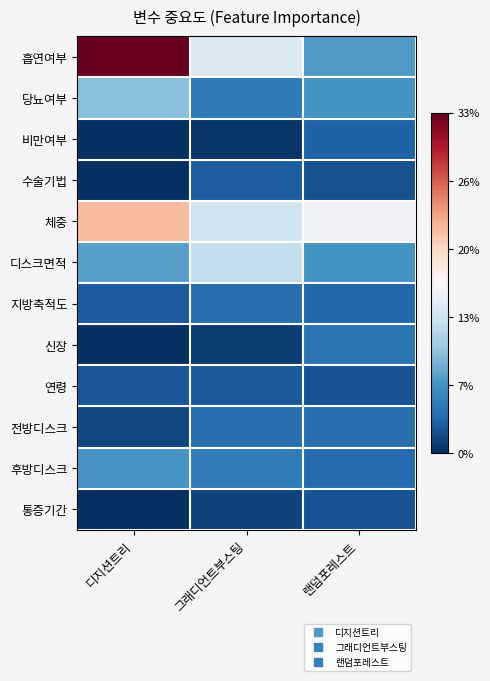

At how many categories does at least one series exceed 6?

3